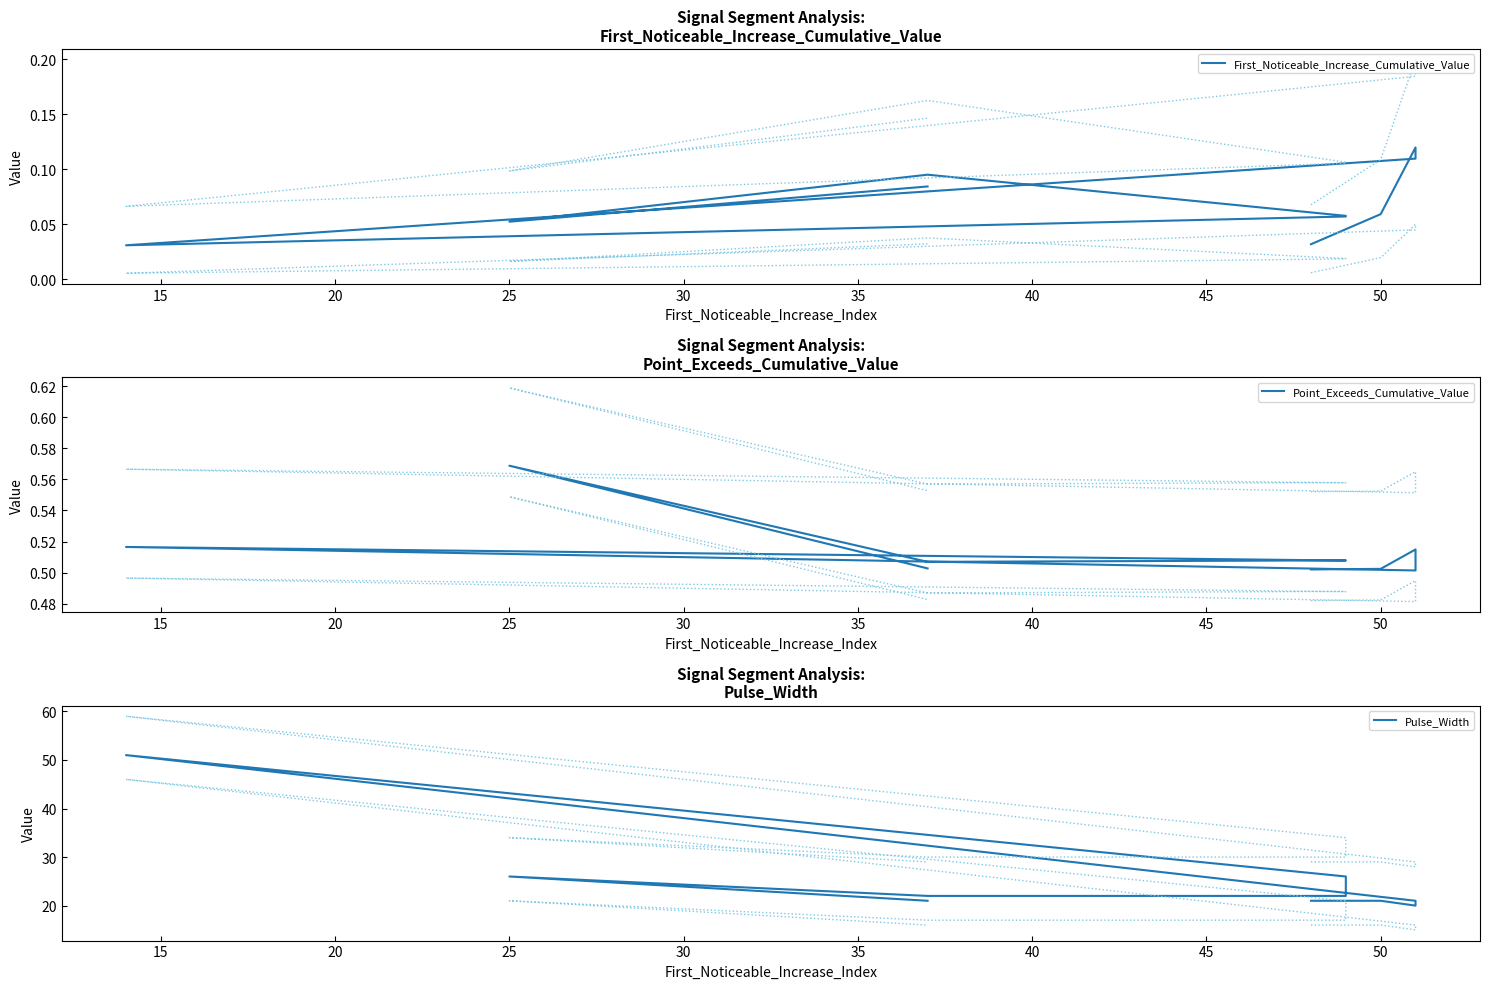

True or false: Pulse_Width and Point_Exceeds_Cumulative_Value cross at least once.

False